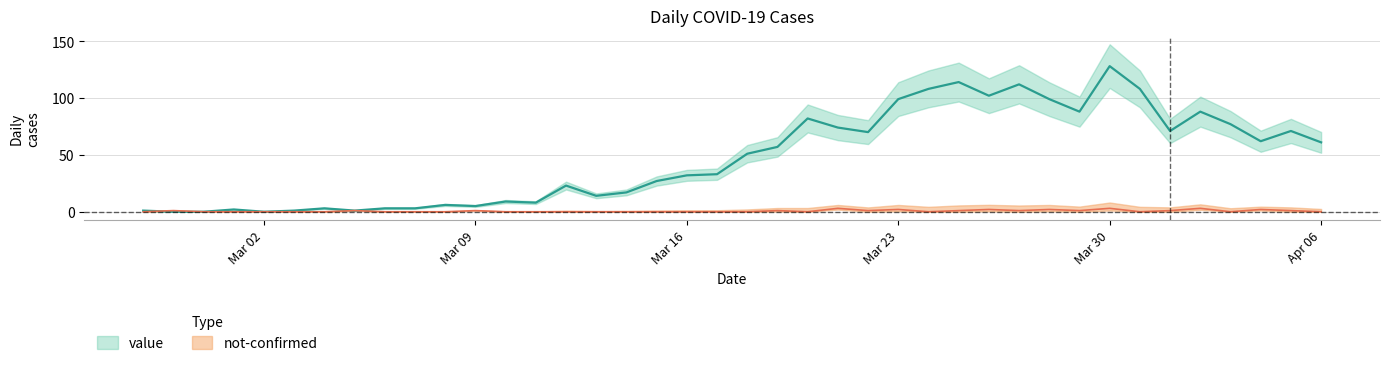

What is the sum of the not-confirmed values at 2020-03-27 and 2020-03-19?

2